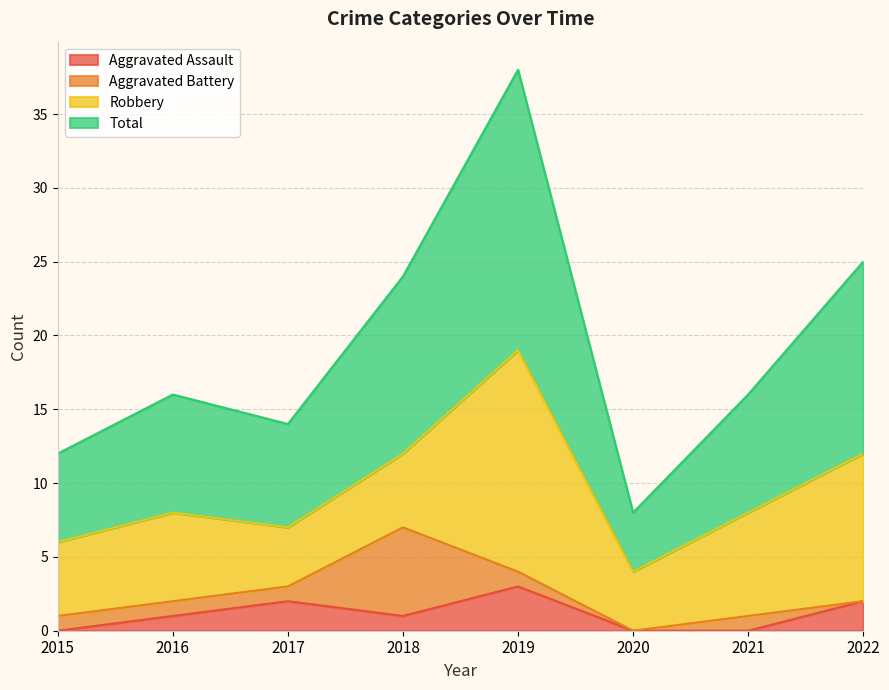

Is it true that Aggravated Assault equals -2 at 2015?

False